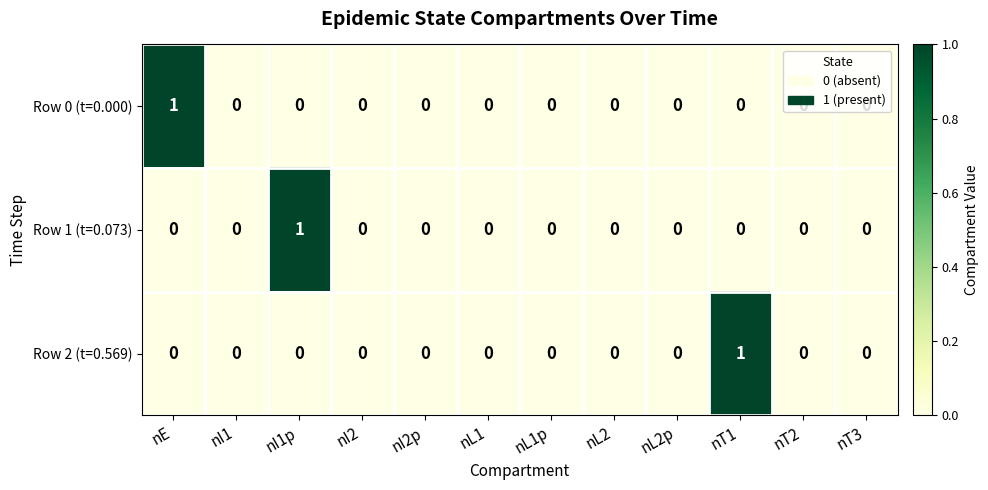

Which category has the highest value in the Row 1 (t=0.073) series?

nI1p